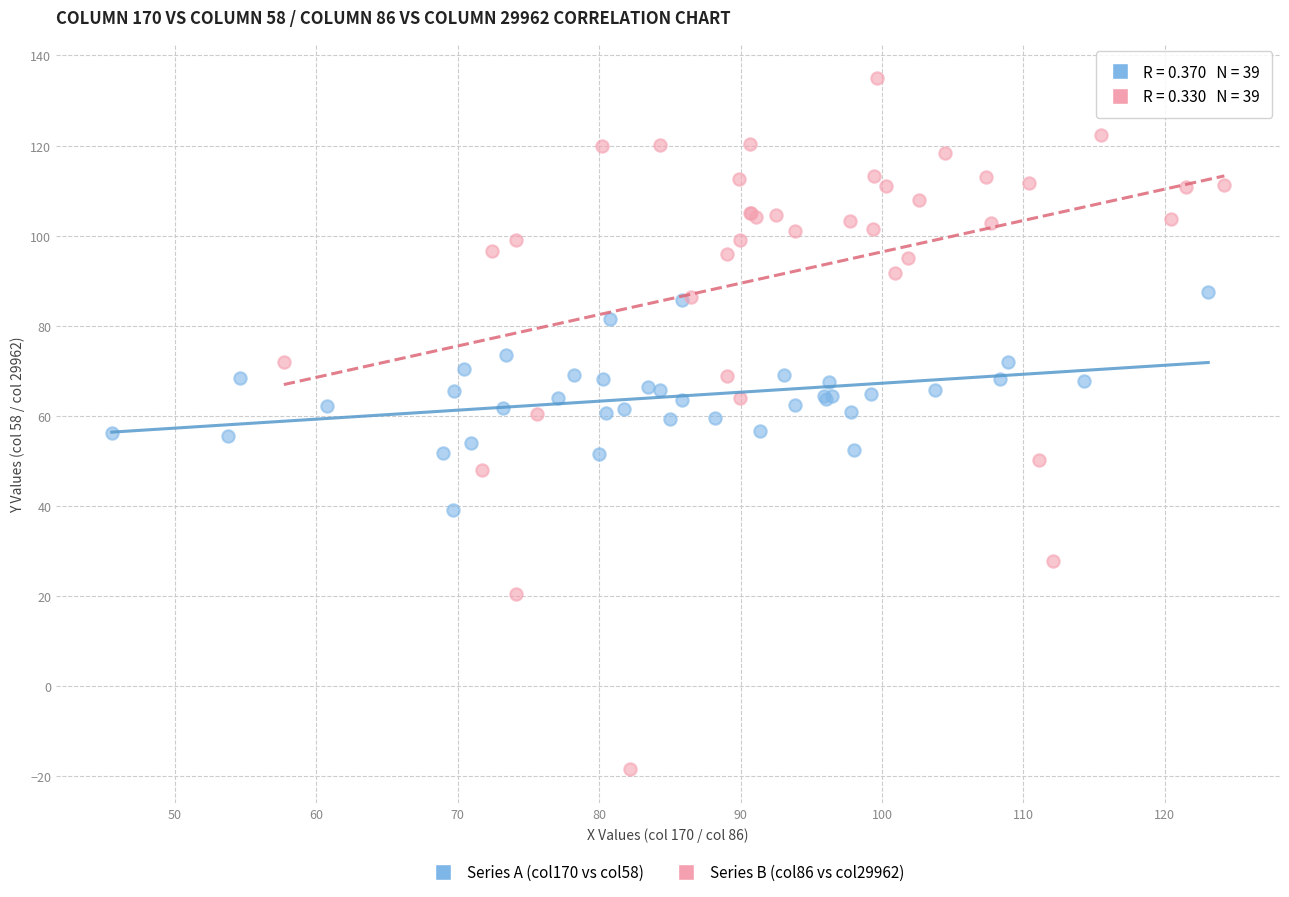

Which series contains the highest Y value?

Series B (col86 vs col29962)